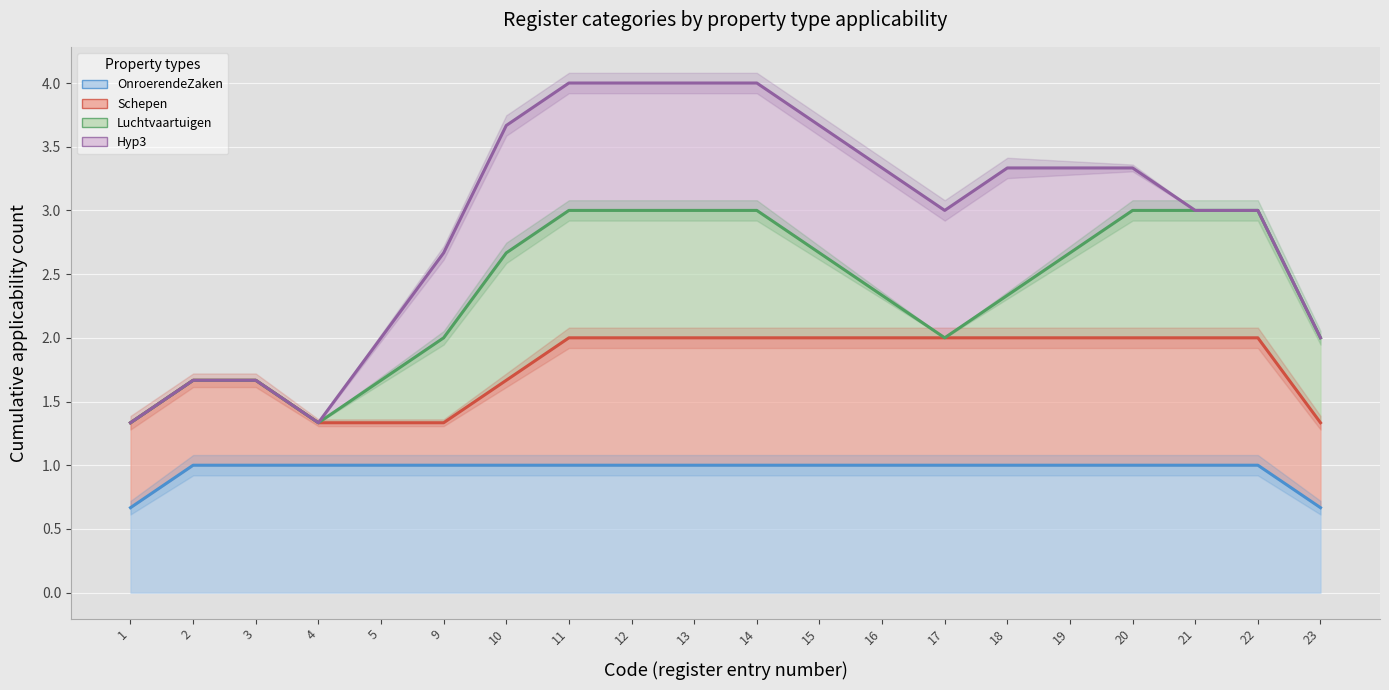

What is the difference between the Luchtvaartuigen (line) values at 9 and 13?

1.0